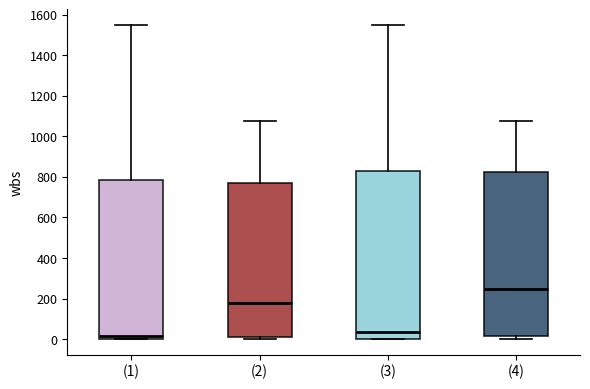

Where does the median line of the box for (1) sit on the y-axis? The values are not printed on the chart, so give them approximately, as read against the axis.

20